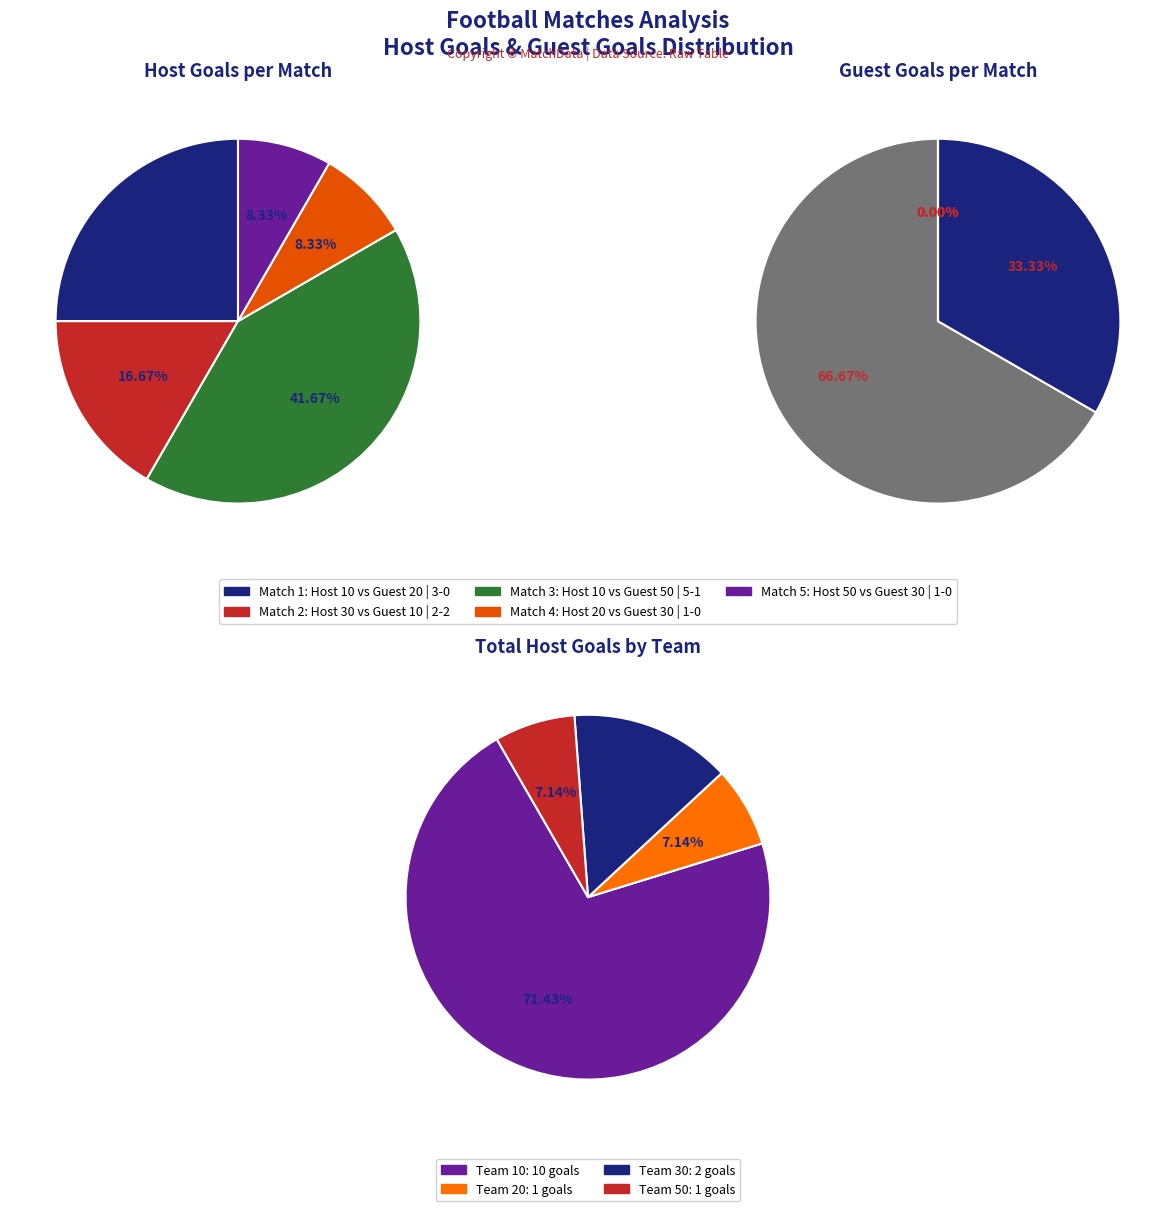

The Match 5 slice represents 1% of the pie. True or false?

False